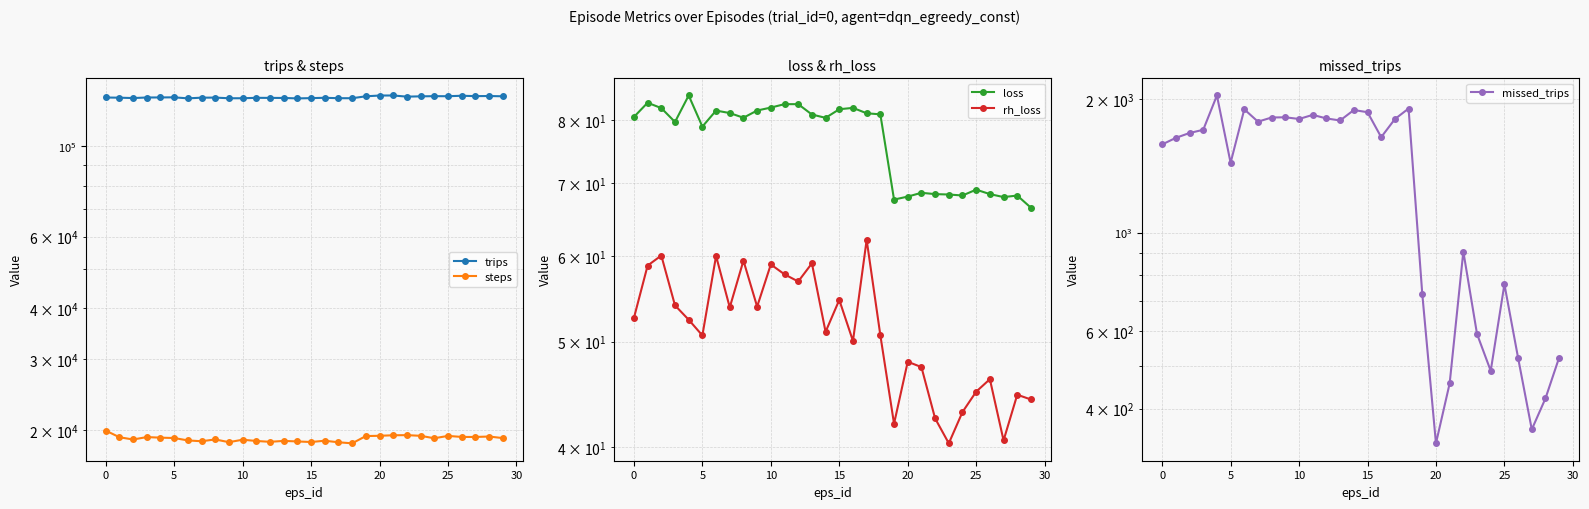

How many interior local peaks does the rh_loss series have?

10